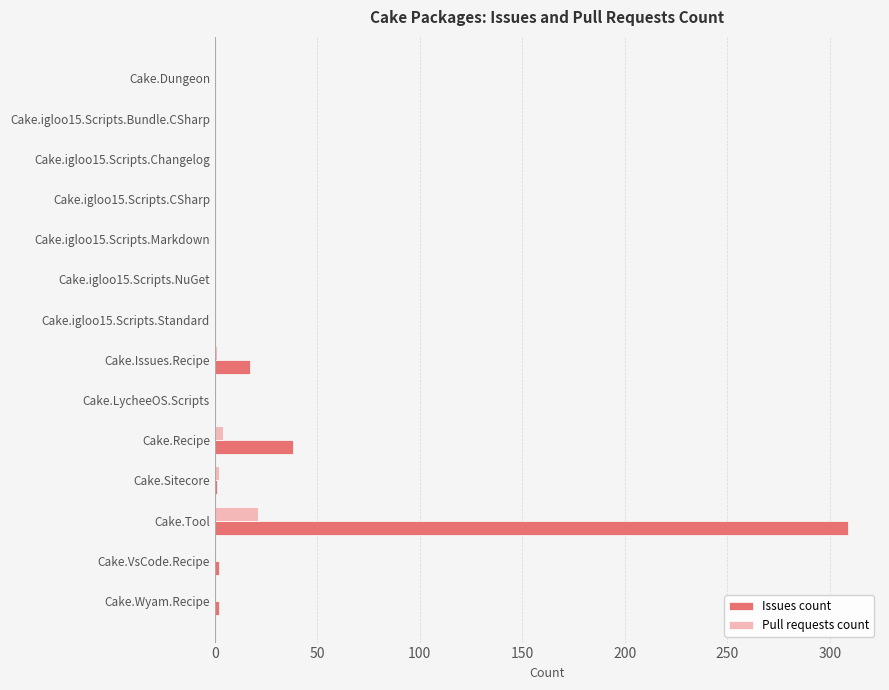

Which label corresponds to the largest value in the chart?

Cake.Tool